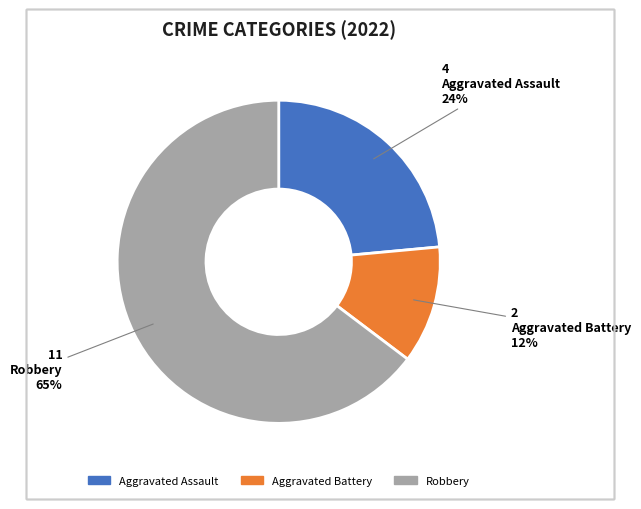

Is it true that Robbery is 65% of the pie?

True